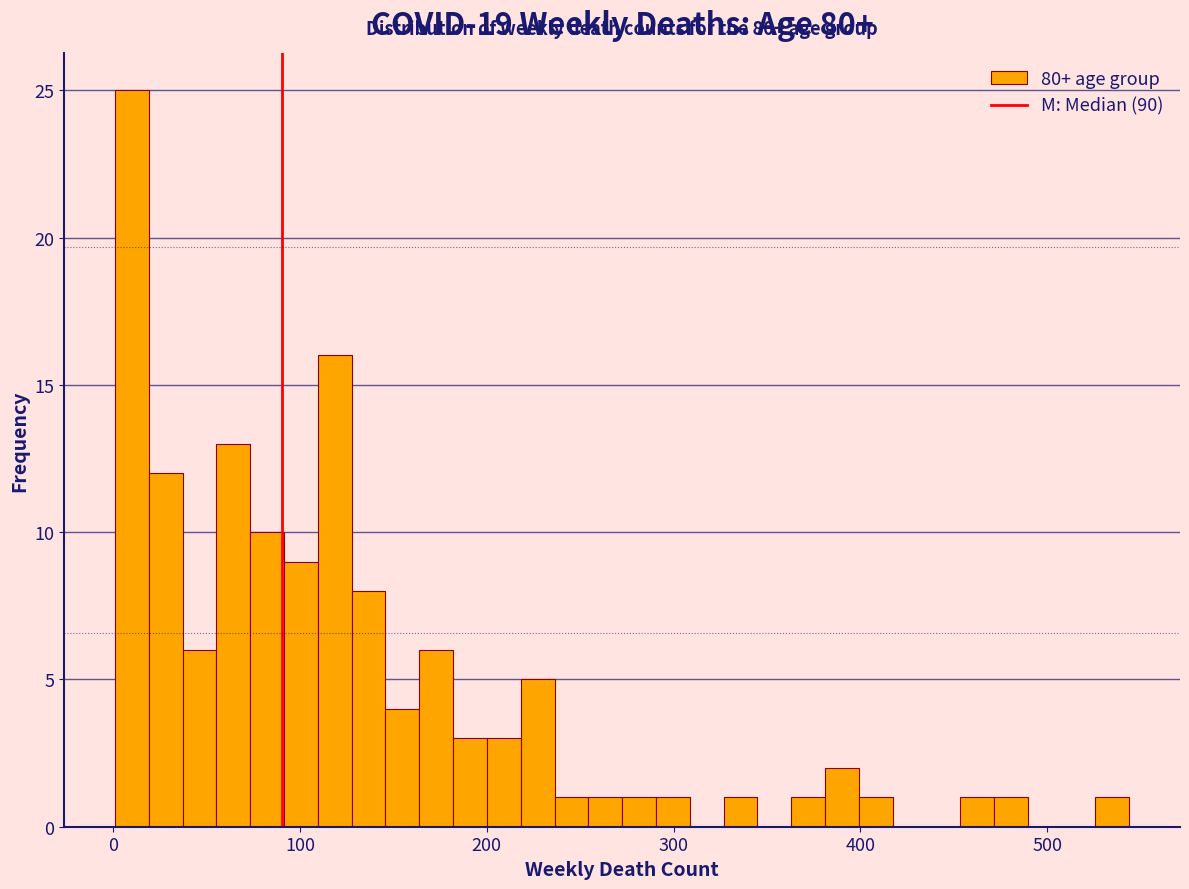

Read against the x-axis, roughly where is the centre of the tallest bar?

10